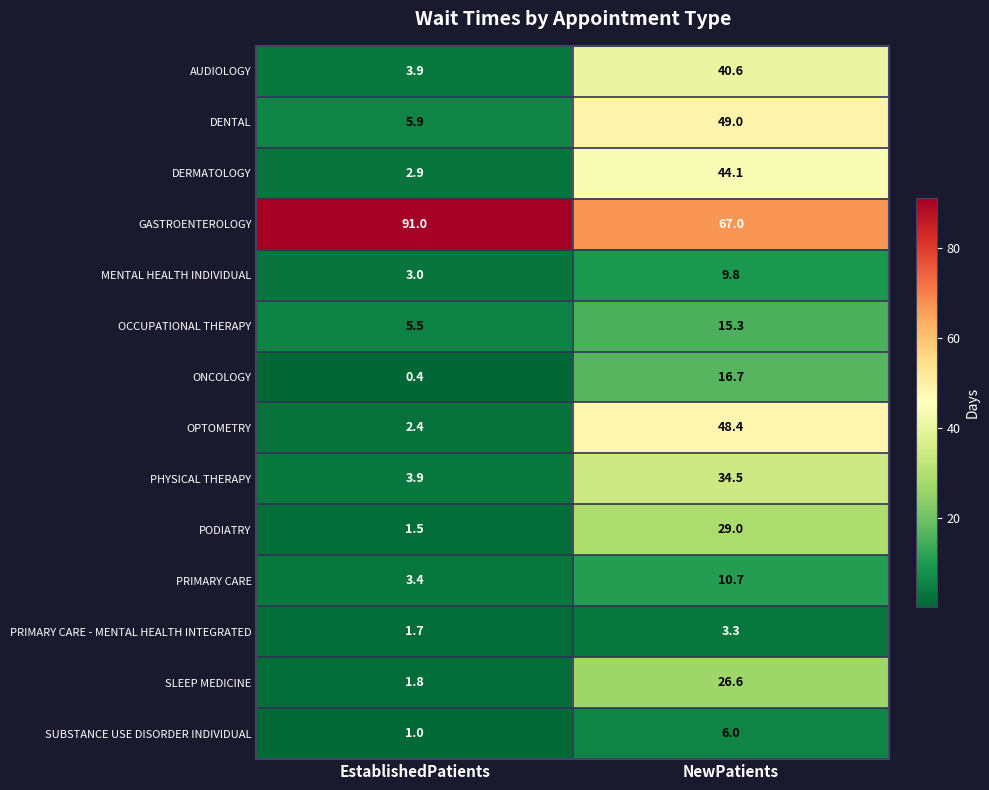

What is the sum of all AUDIOLOGY values?

44.5